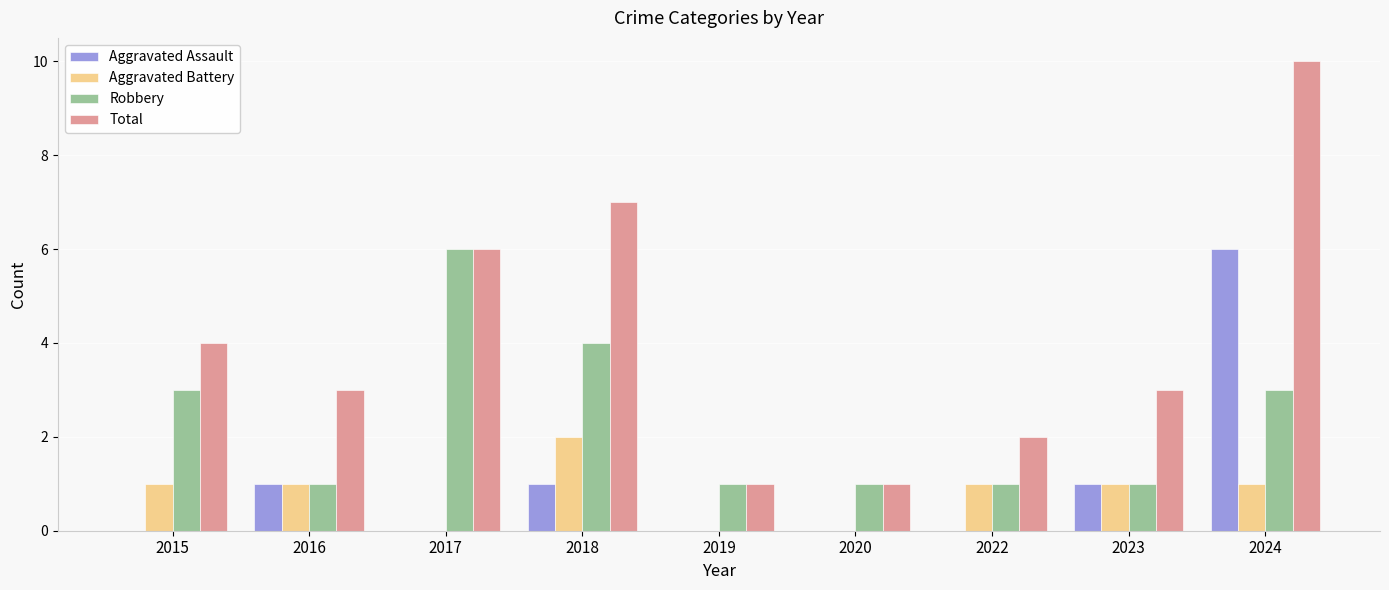

Is it true that Robbery equals 2 at 2022?

False